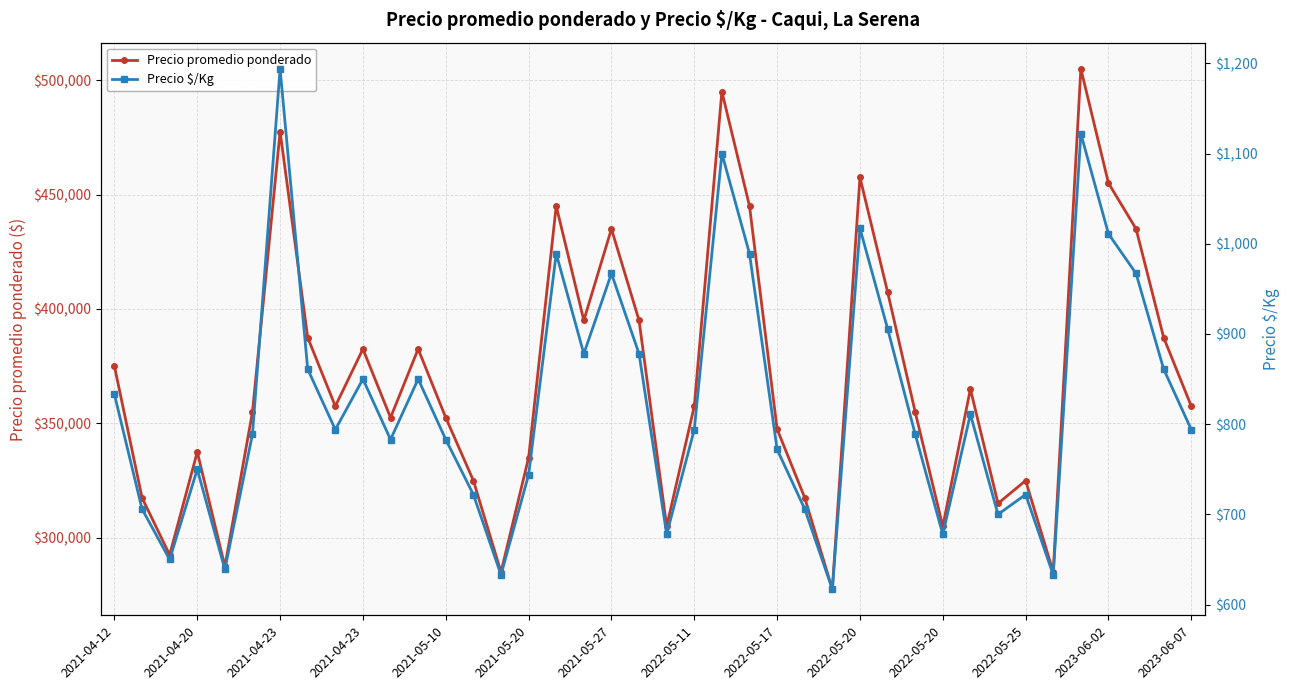

Where does the Precio $/Kg series first go above 794?

2021-04-12